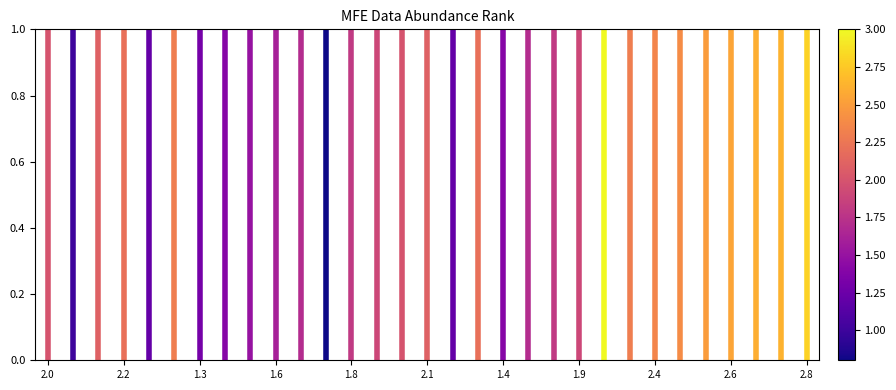

How many series are shown in this chart?

31